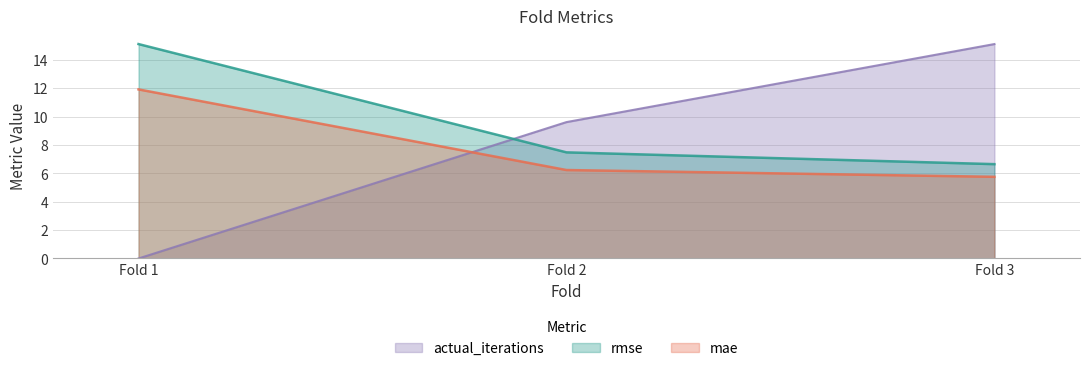

List the series in order of their peak value, highest first.

actual_iterations, rmse, mae